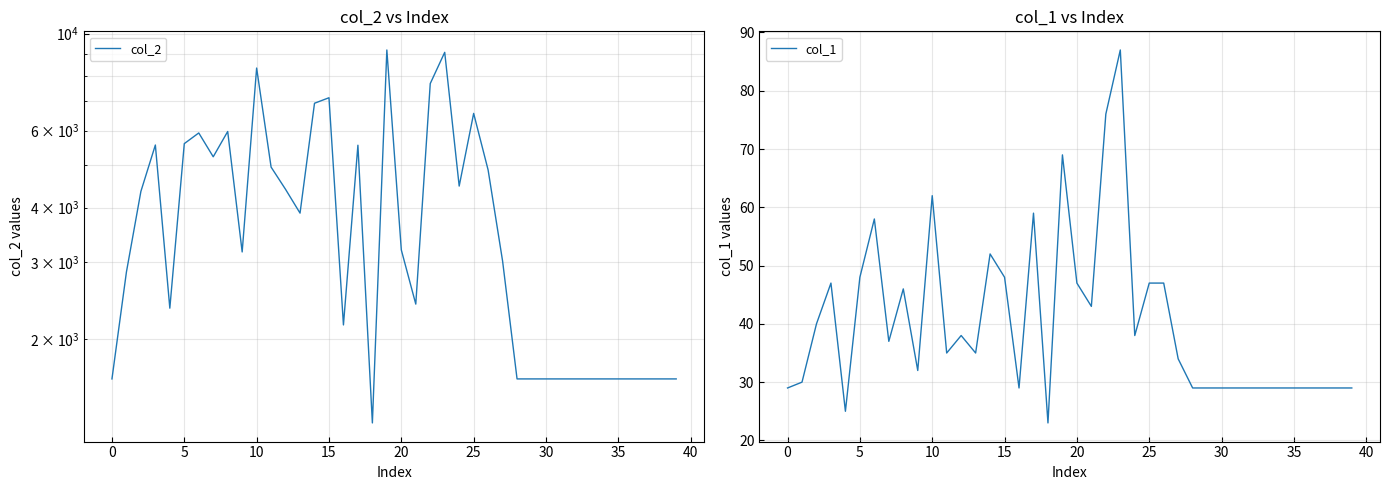

Which category has the lowest value across all series?

18